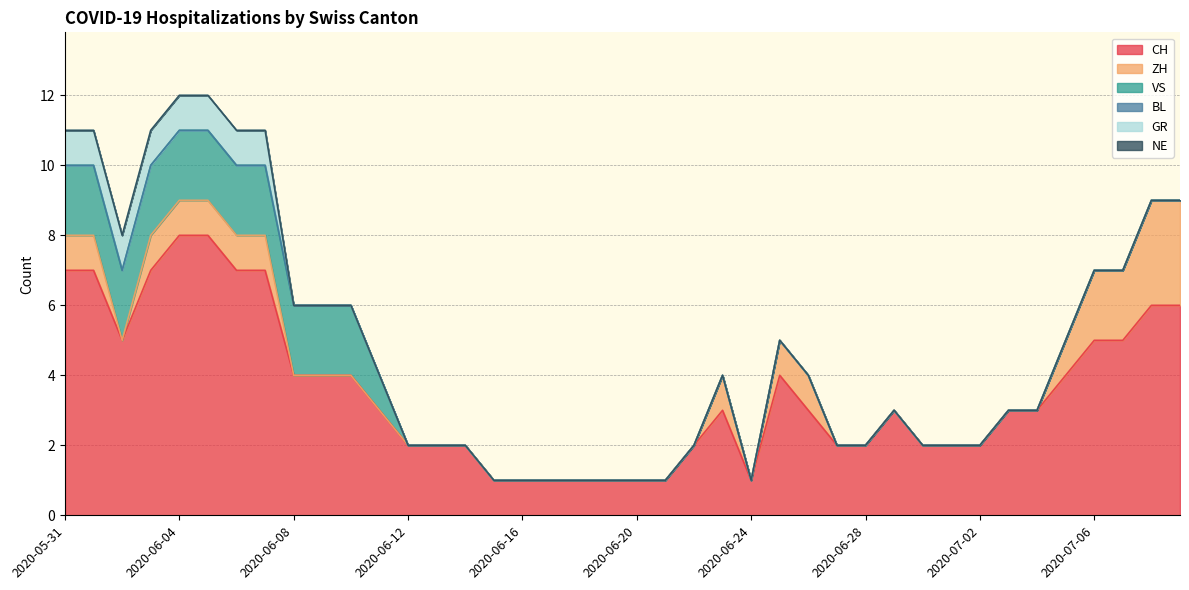

Is the value of NE at 2020-06-07 greater than the value of GR at 2020-06-25?

No